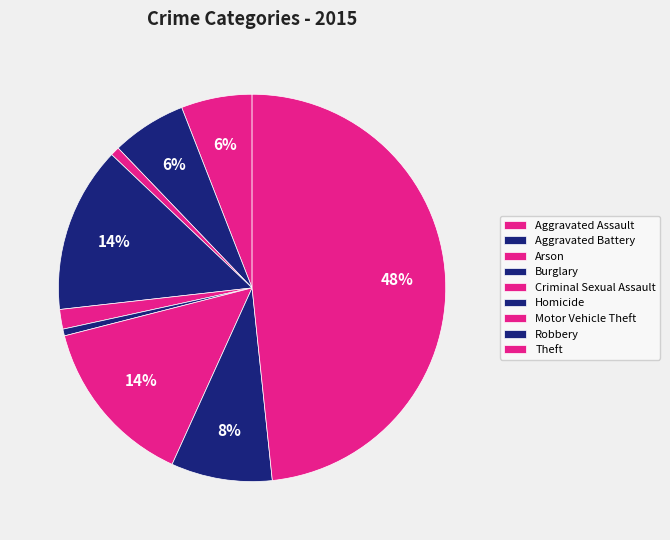

What percentage do Motor Vehicle Theft and Homicide together represent?

14.8%